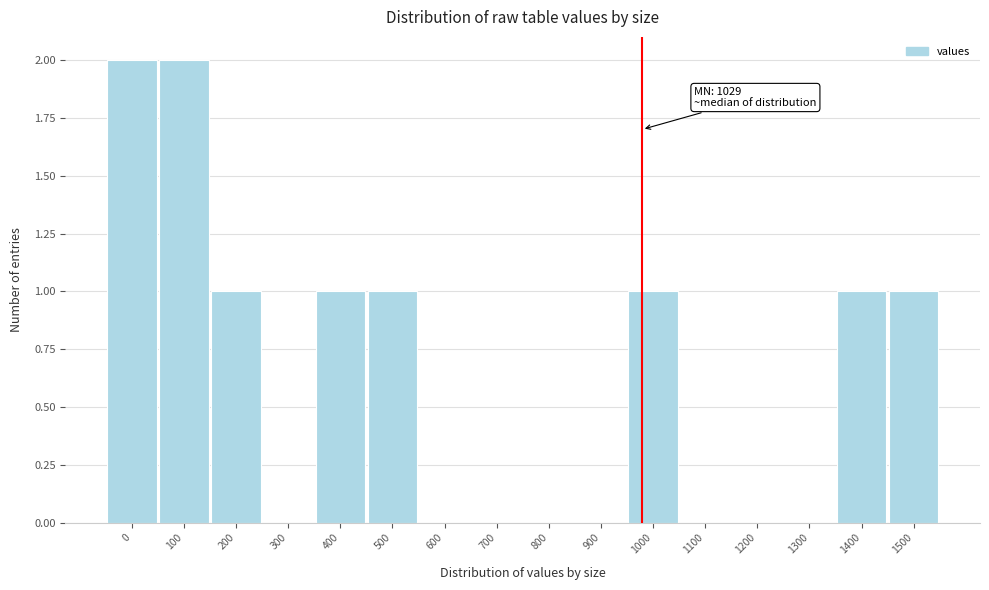

Reading right to left, extract all data points from this chart.

1500=1	1400=1	1300=0	1200=0	1100=0	1000=1	900=0	800=0	700=0	600=0	500=1	400=1	300=0	200=1	100=2	0=2